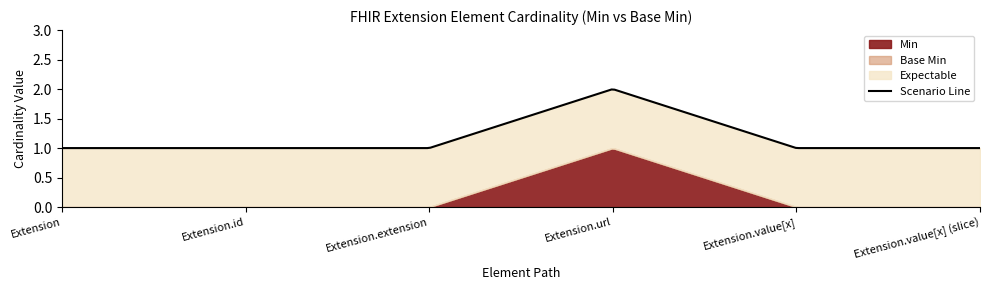

What is the difference between the Min values at Extension.id and Extension.url?

1